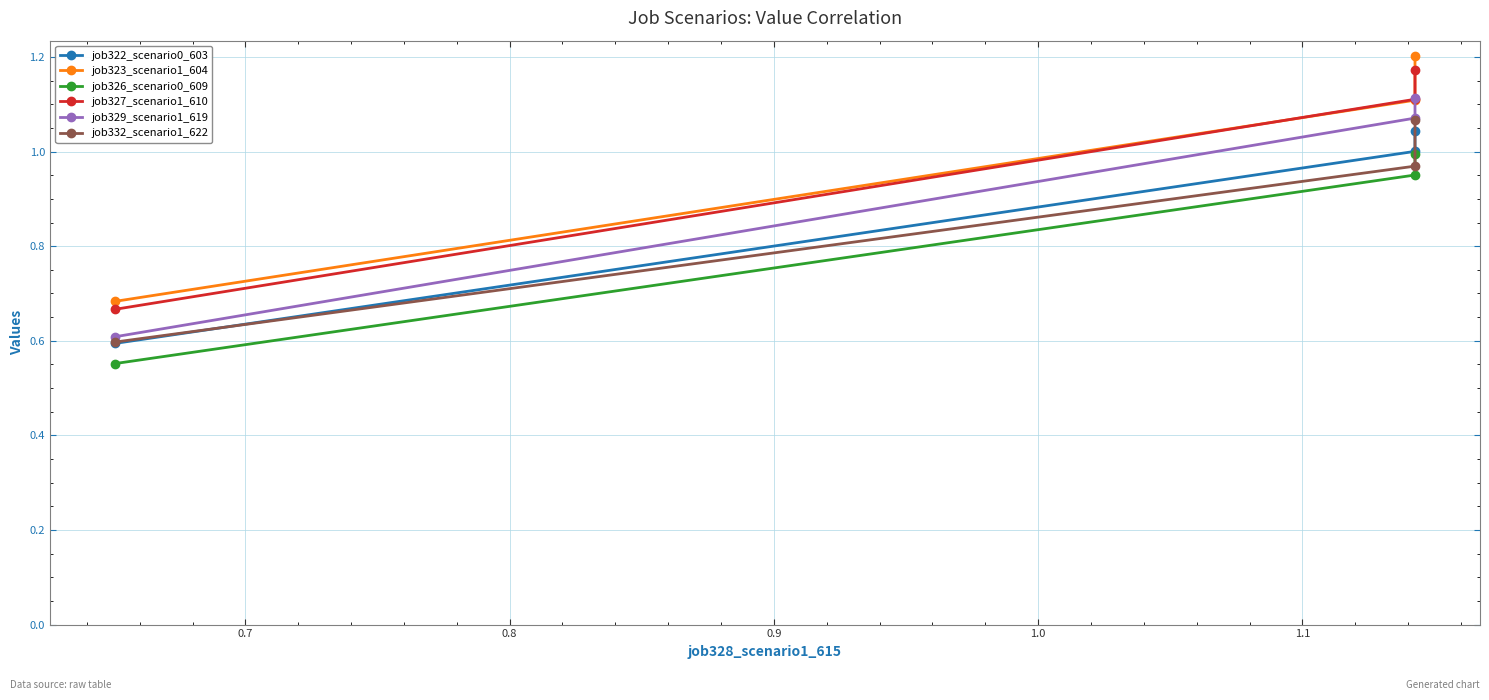

What is the value of the job322_scenario0_603 point at the 2nd from the left?

1.0